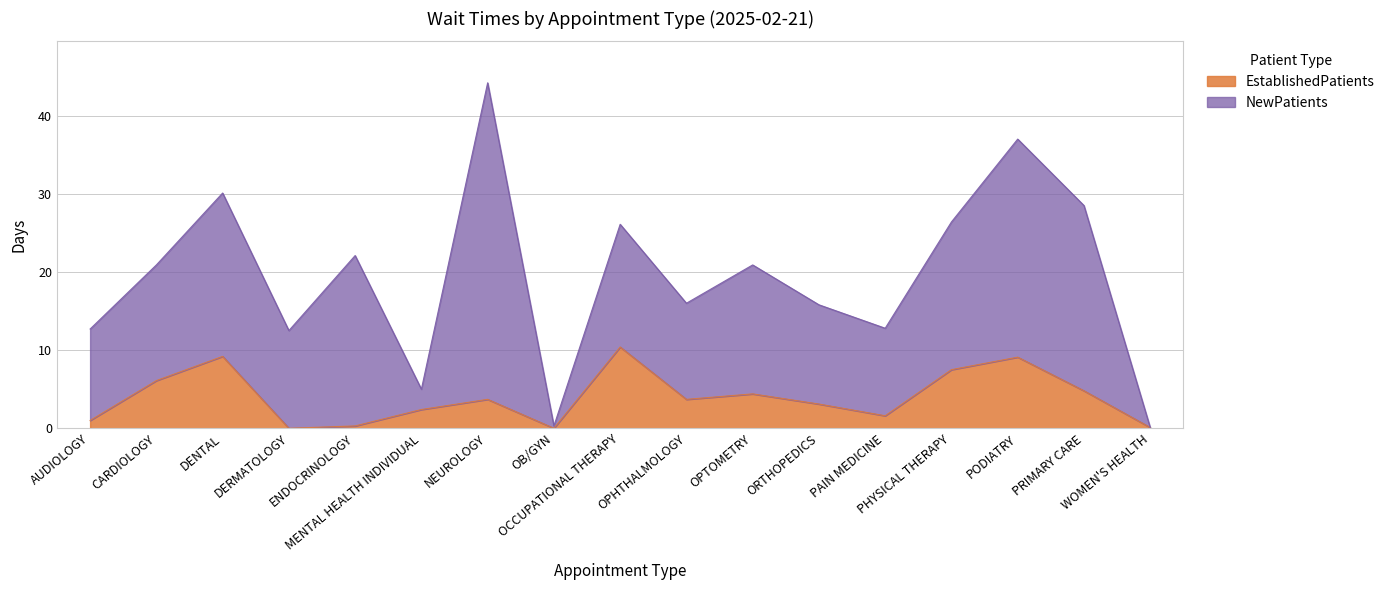

True or false: the data shows 3.7 at OPHTHALMOLOGY.

True